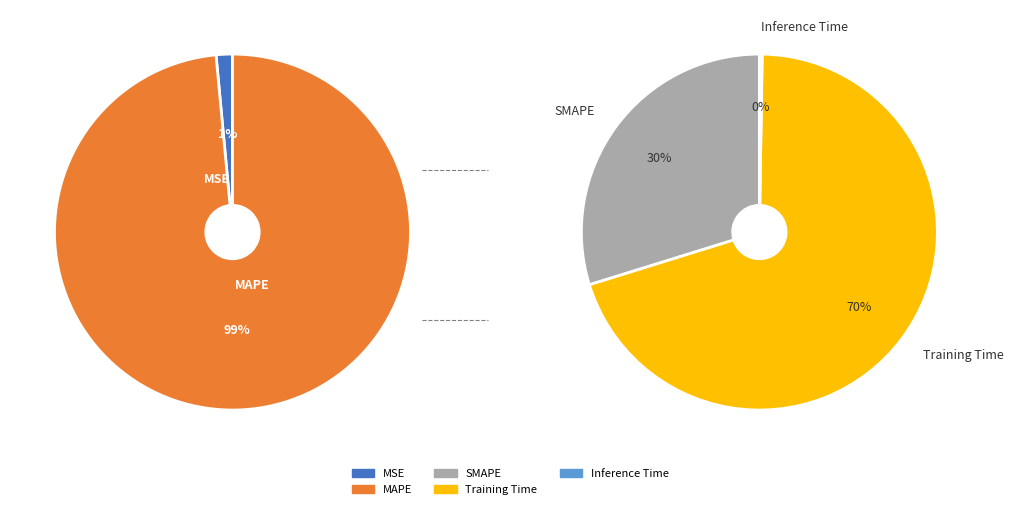

Which category has the biggest portion of the pie?

Training Time